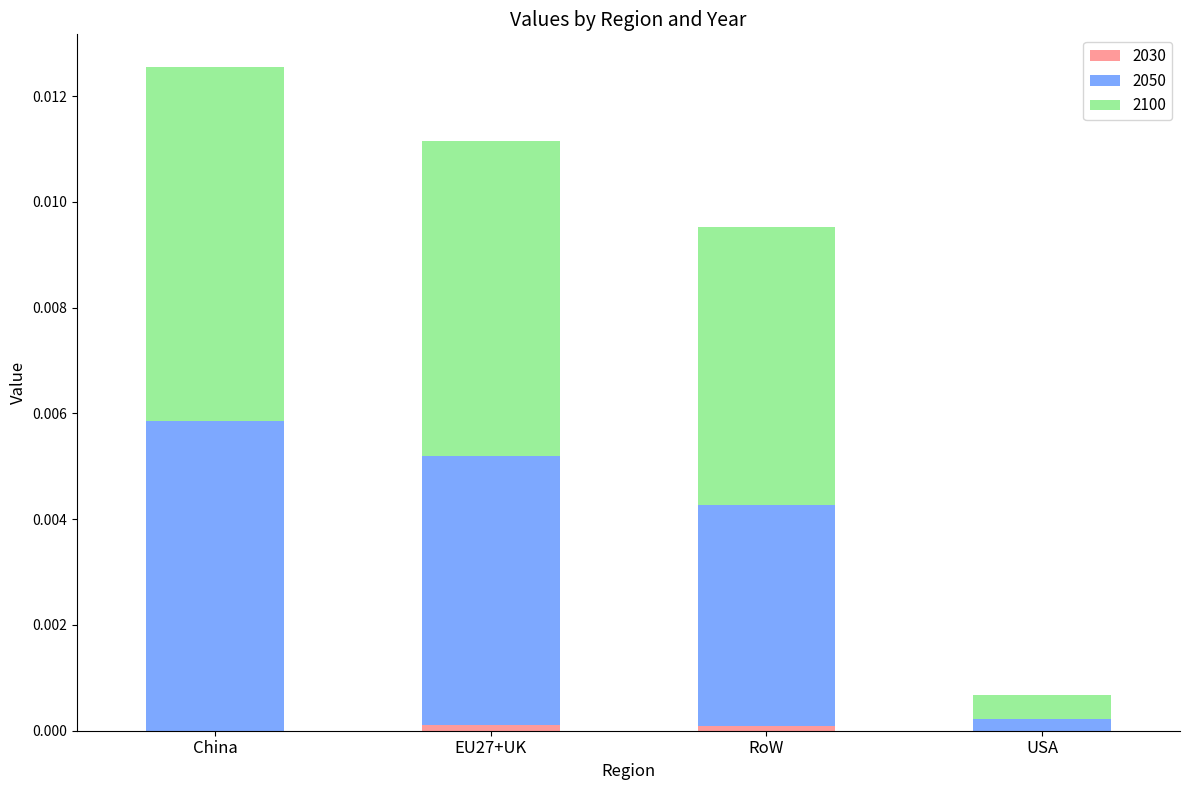

How many series are shown in this chart?

3